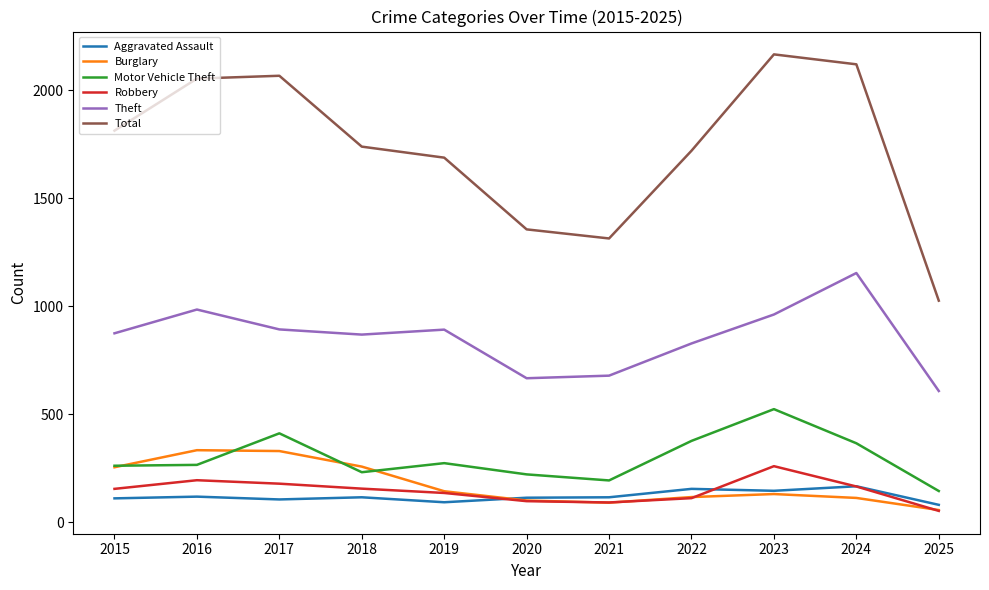

Which series has the largest range (max minus min)?

Total